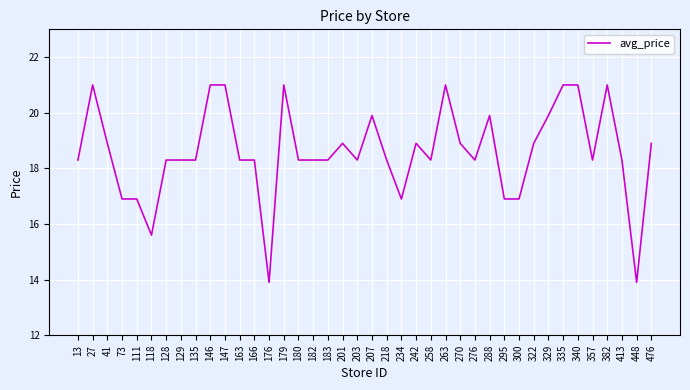

Approximately how many times larger is the value at 382 compared to 300?

1.2